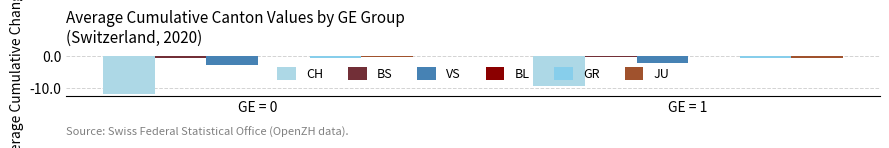

What is the difference between the CH values at GE = 1 and GE = 0?

2.3